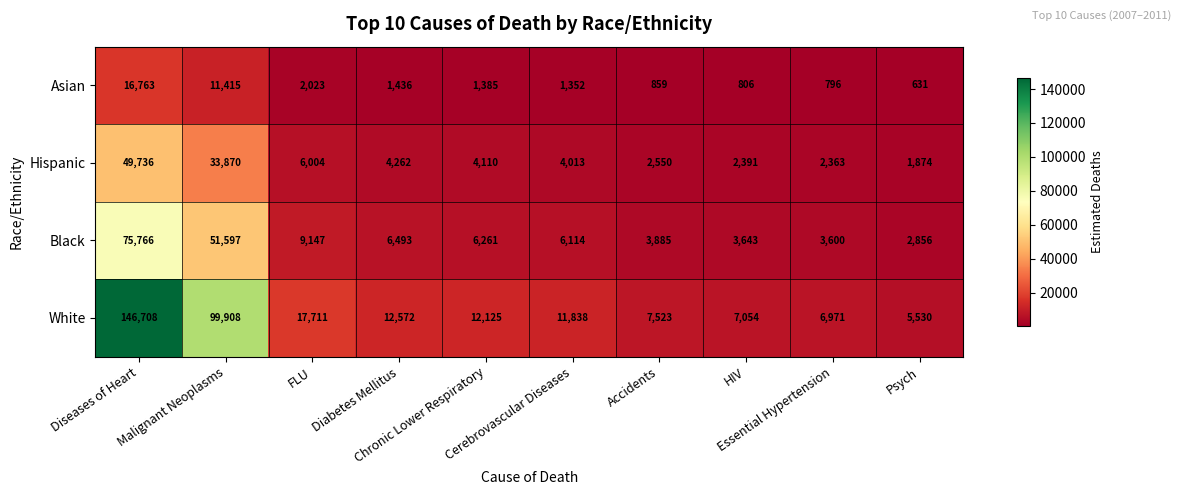

List the series in order of their peak value, lowest first.

Asian, Hispanic, Black, White